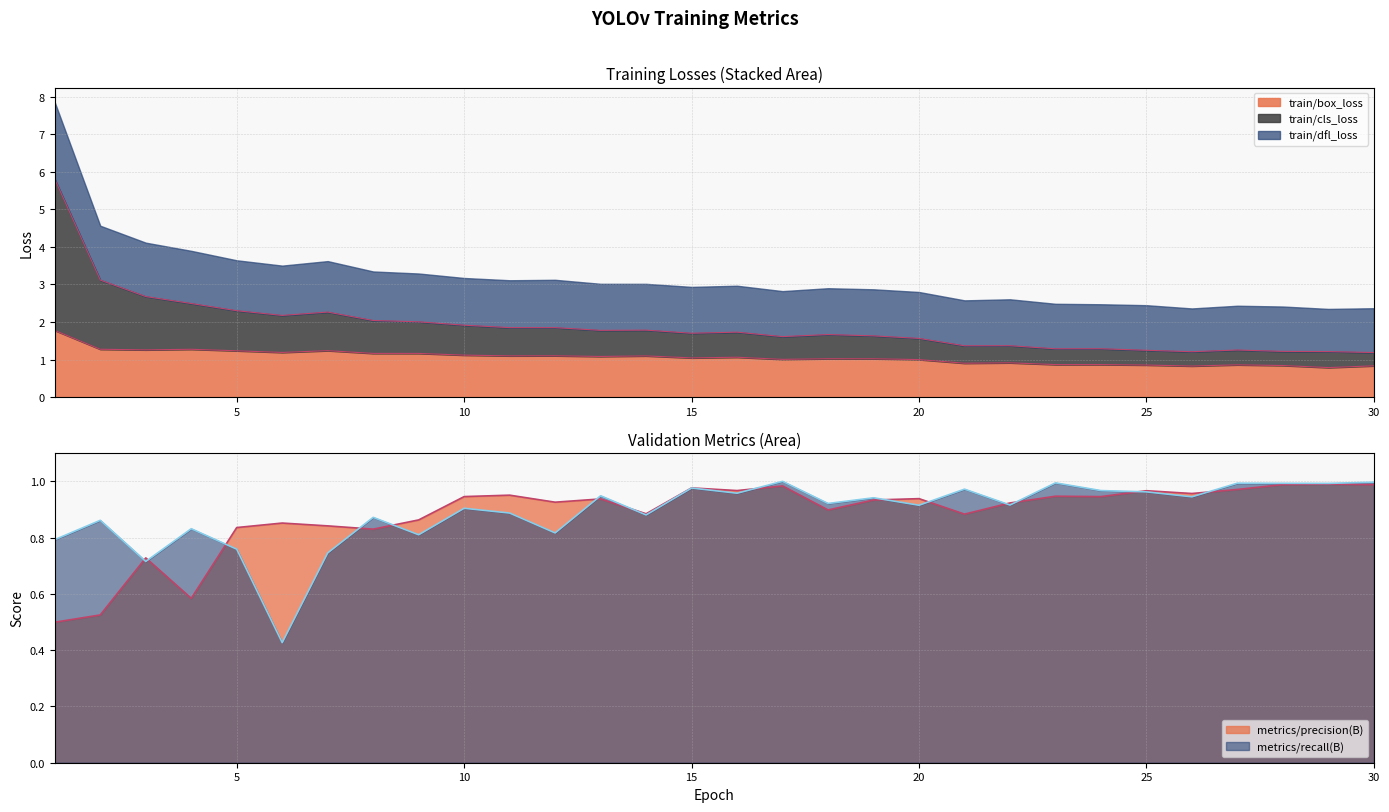

What is the minimum value shown in the chart?

0.4